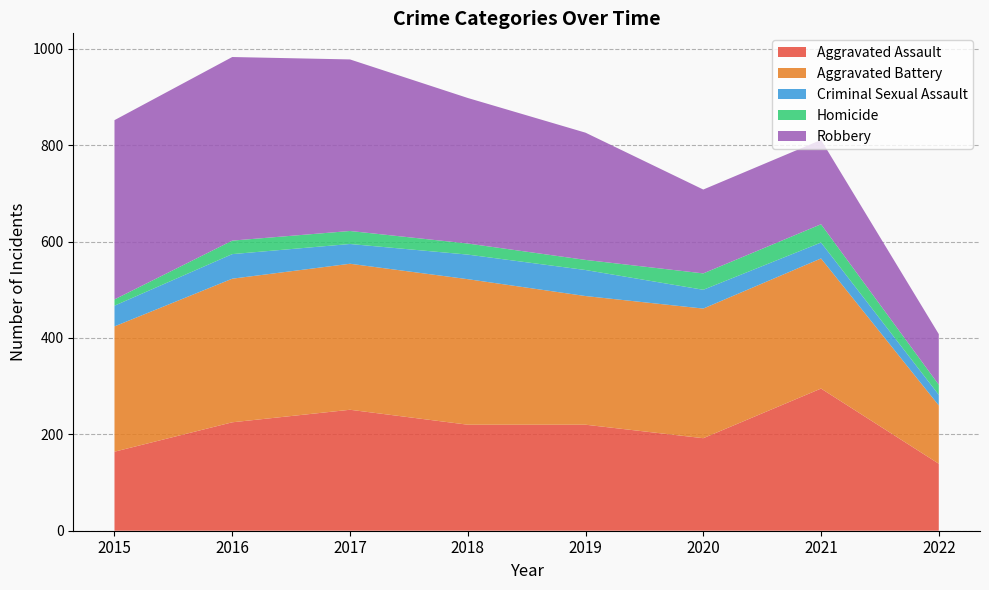

Reading right to left, transcribe all the data shown in this chart.

Aggravated Assault: 139	295	192	220	220	251	225	164
Aggravated Battery: 121	270	269	267	302	303	298	260
Criminal Sexual Assault: 22	33	39	54	51	41	51	43
Homicide: 21	38	34	21	23	27	28	13
Robbery: 105	175	174	264	302	356	381	372